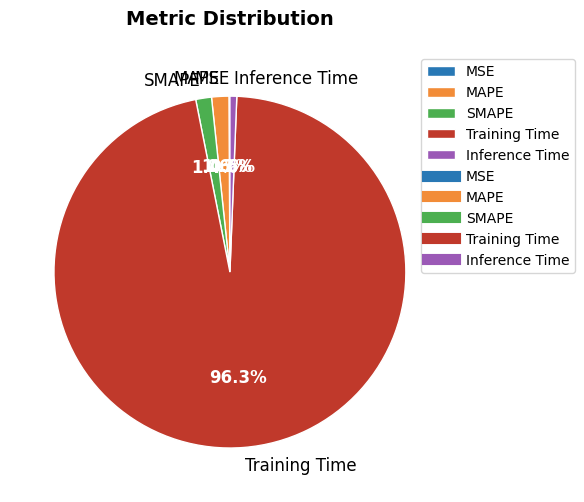

Which category has the biggest portion of the pie?

Training Time